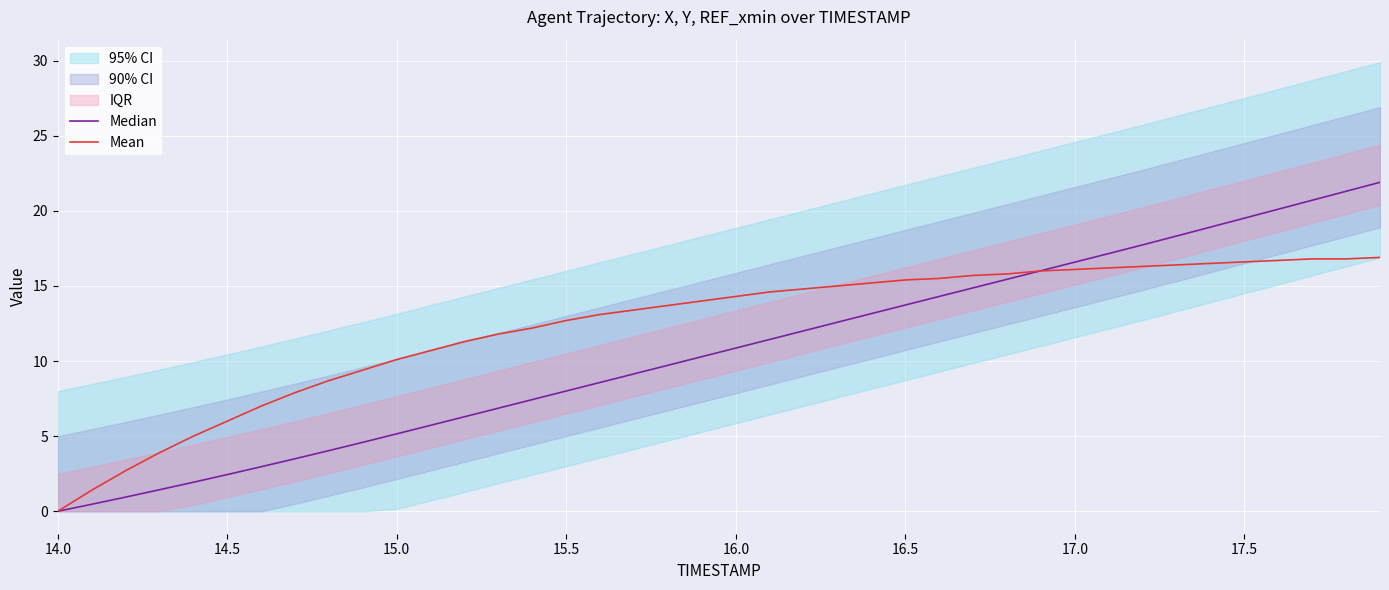

At 14.0, list the series in order from smallest to largest.

Median, Mean